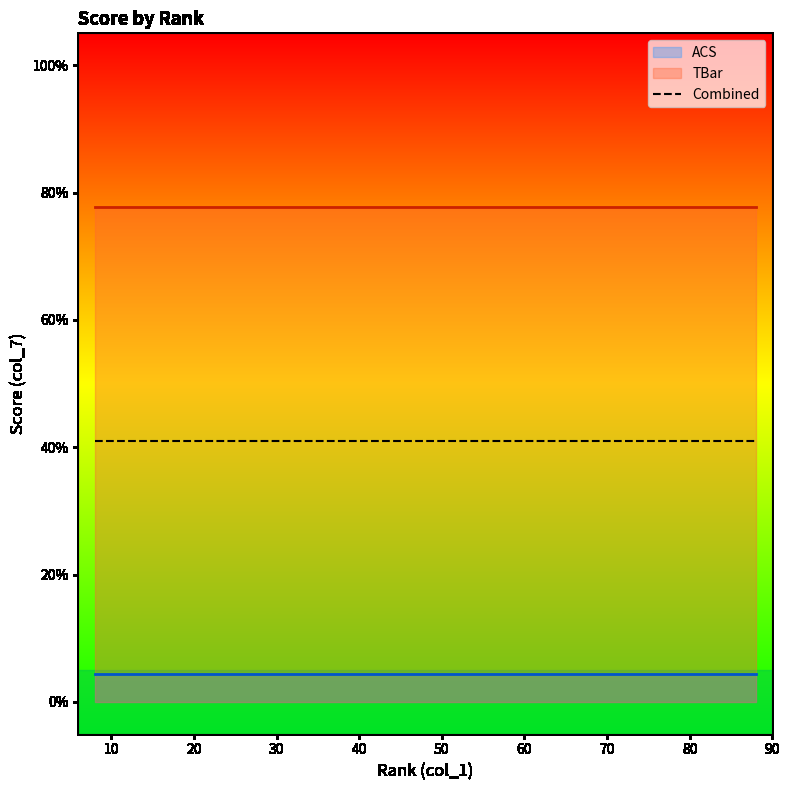

The value of ACS at 22 is 0.0. True or false?

True